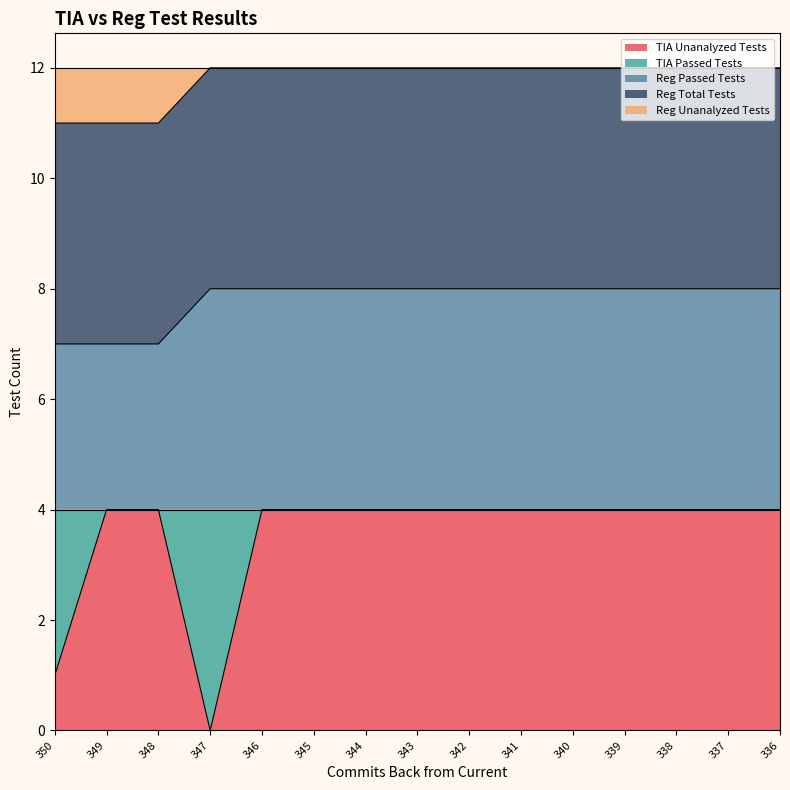

True or false: Reg Unanalyzed Tests and TIA Unanalyzed Tests intersect in this chart.

False